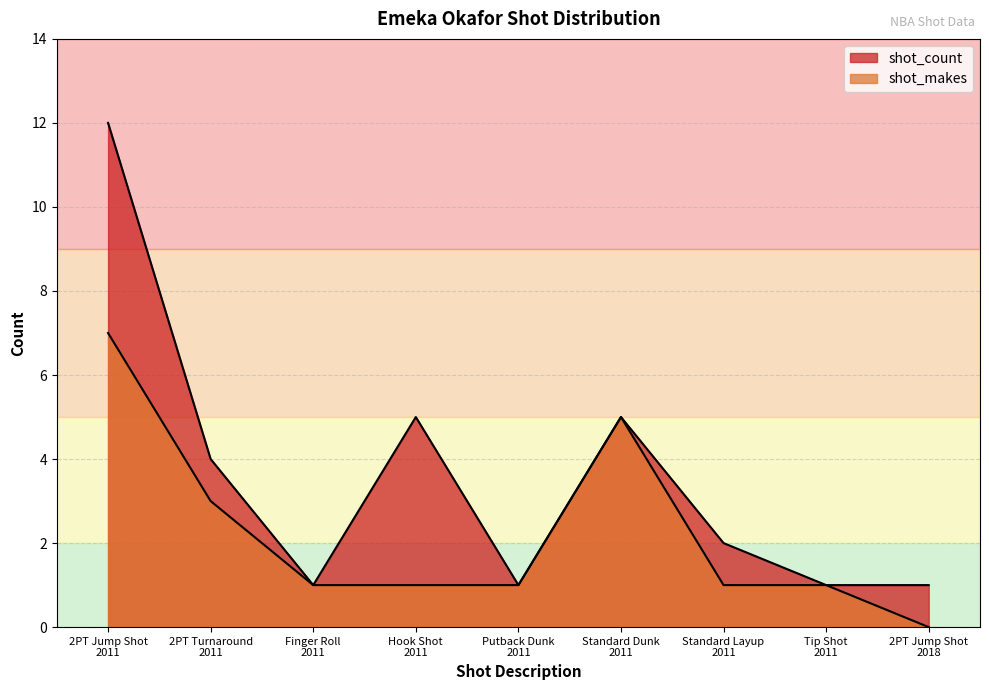

Which series has the largest range (max minus min)?

shot_count